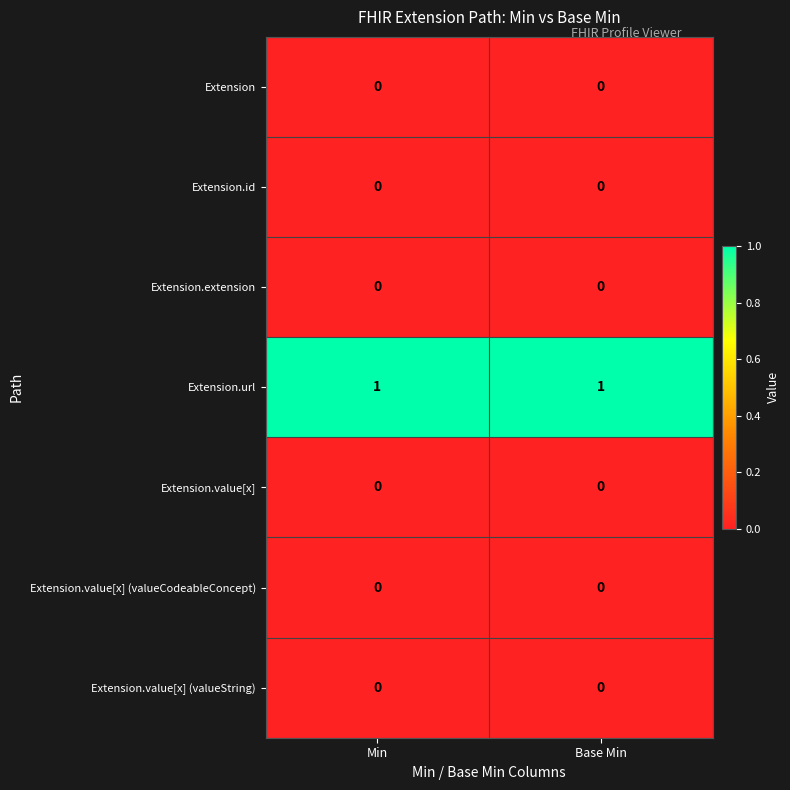

Reading right to left, transcribe all the data shown in this chart.

row_0: Base Min=0	Min=0
row_1: Base Min=0	Min=0
row_2: Base Min=0	Min=0
row_3: Base Min=1	Min=1
row_4: Base Min=0	Min=0
row_5: Base Min=0	Min=0
row_6: Base Min=0	Min=0